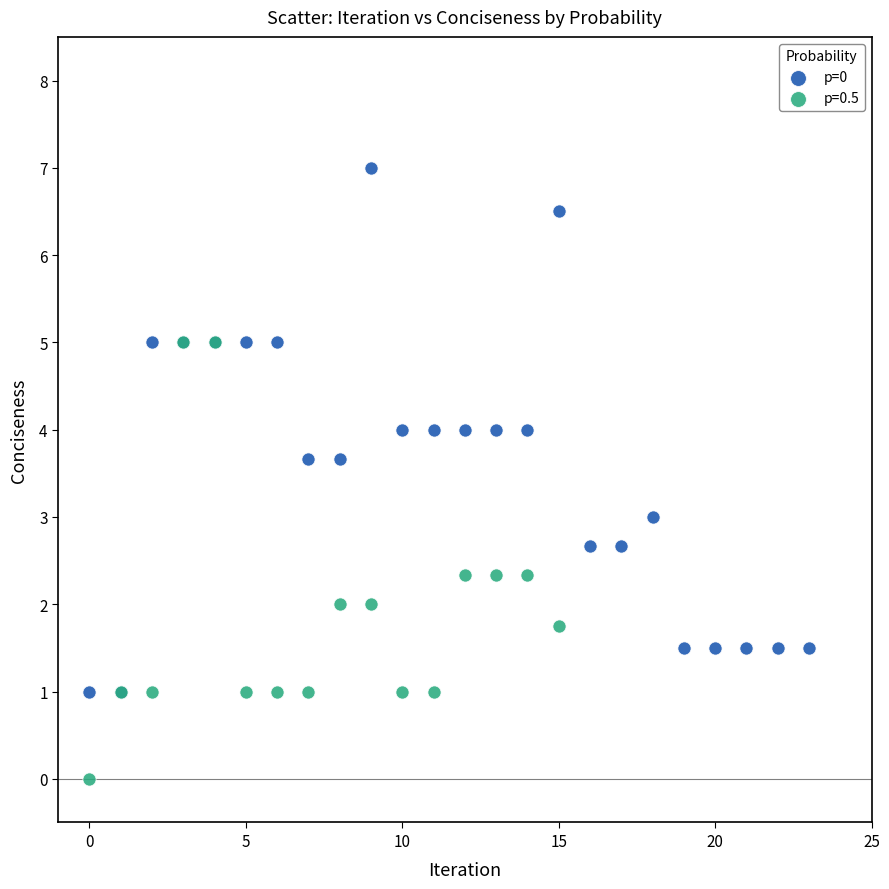

Which series contains the lowest Y value?

p=0.5